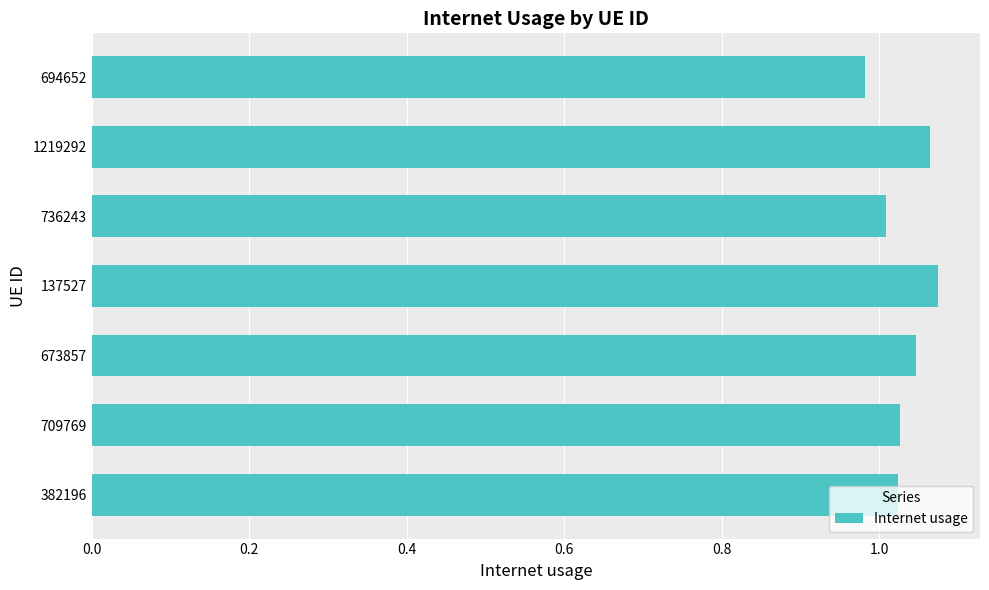

At which label is the value closest to 1?

736243